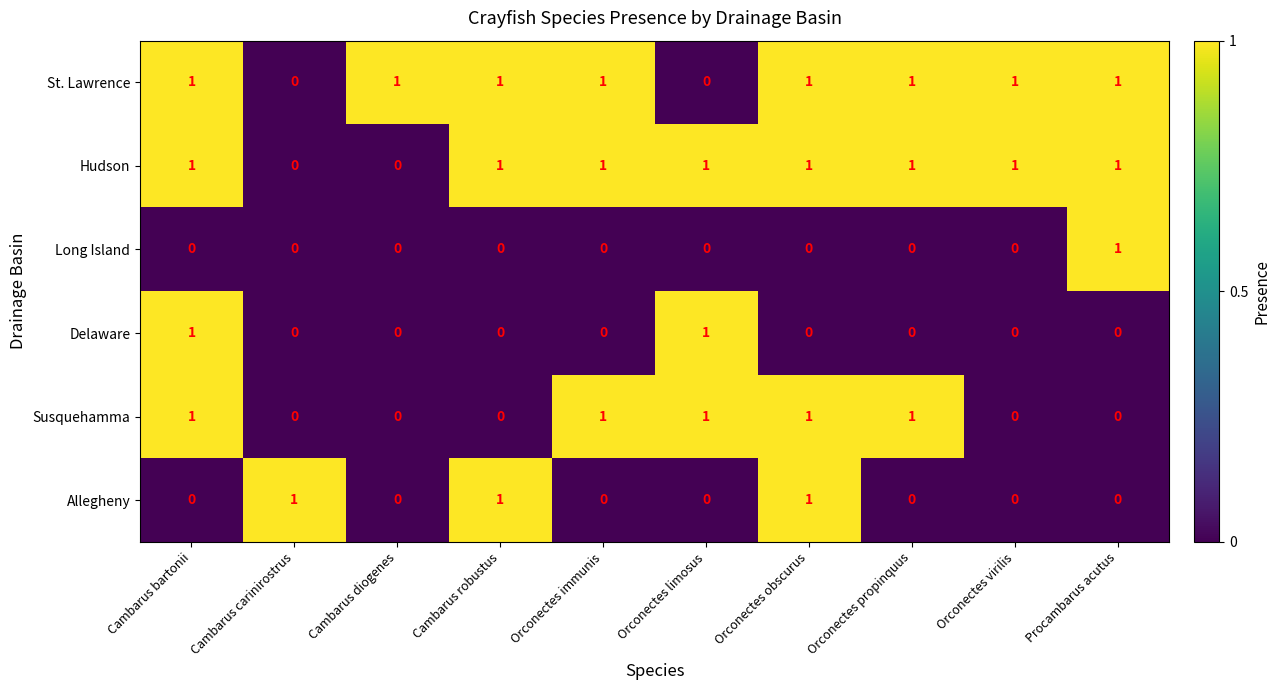

Is it true that Hudson equals 1 at Orconectes virilis?

True